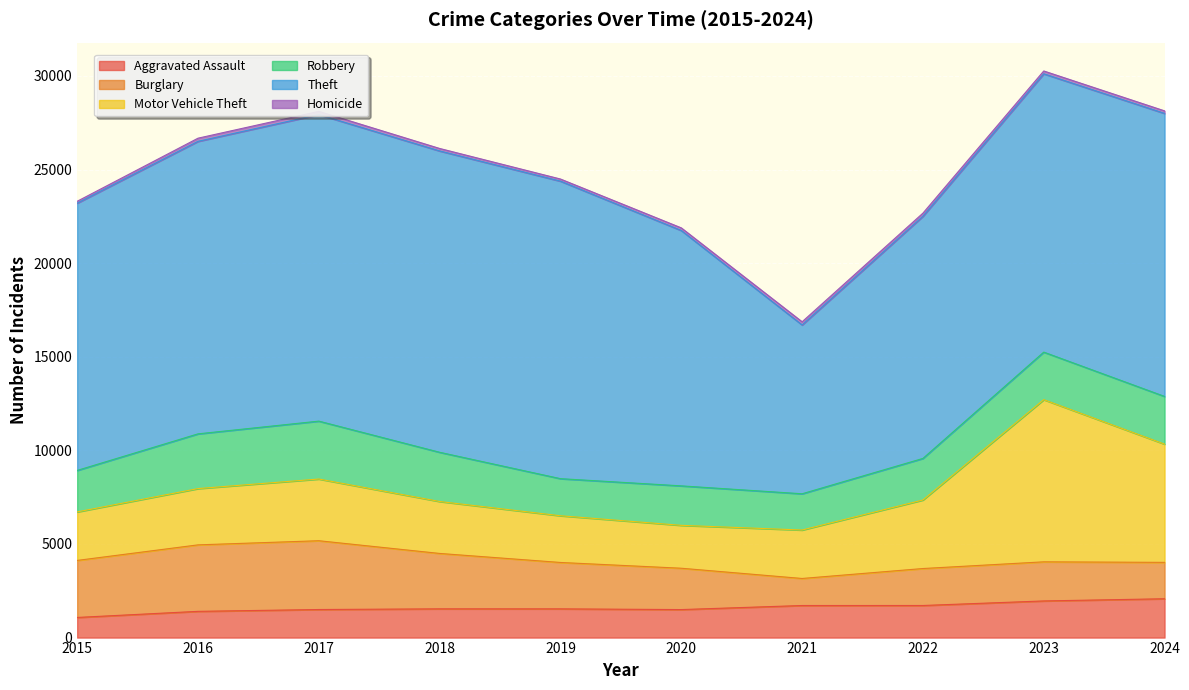

What are all the series names shown in the legend?

Aggravated Assault, Burglary, Motor Vehicle Theft, Robbery, Theft, Homicide